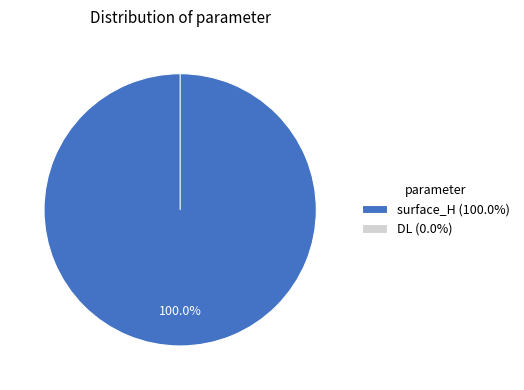

To the nearest percent, what is the average slice percentage?

50%